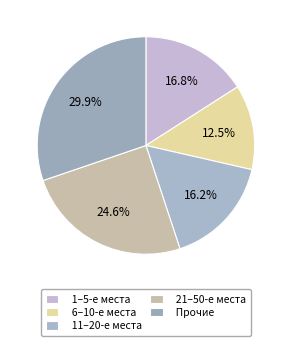

True or false: 3 accounts for 16% of the total.

True